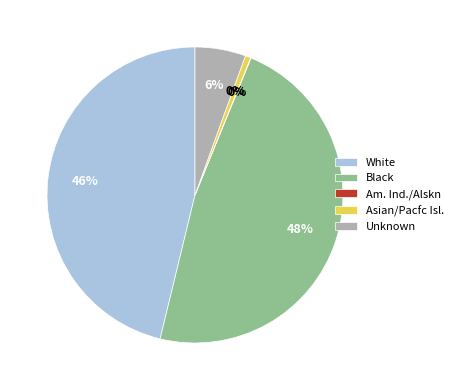

Does White represent more than half of the total?

No